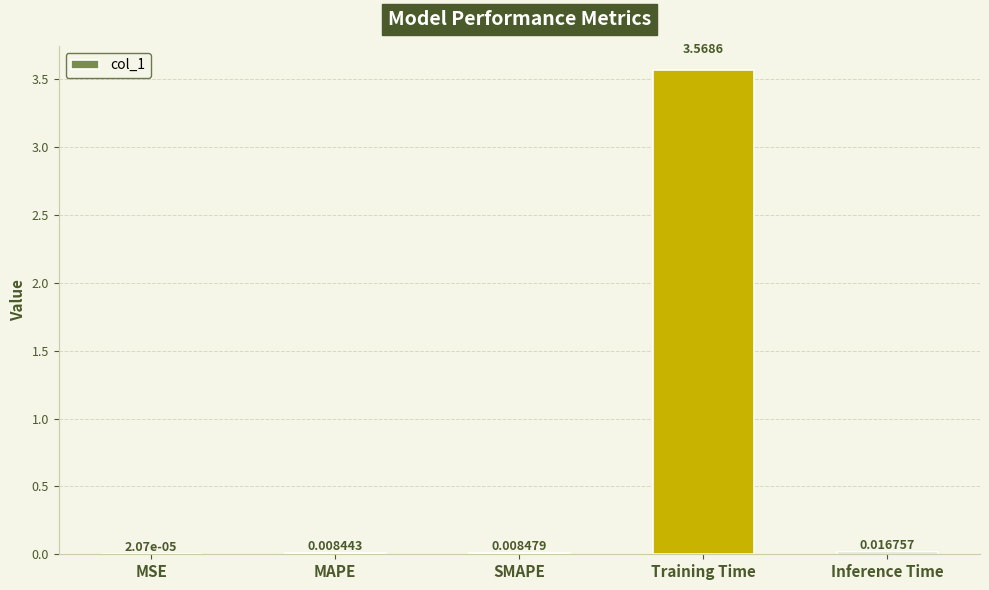

Between SMAPE and Training Time, which is larger?

Training Time